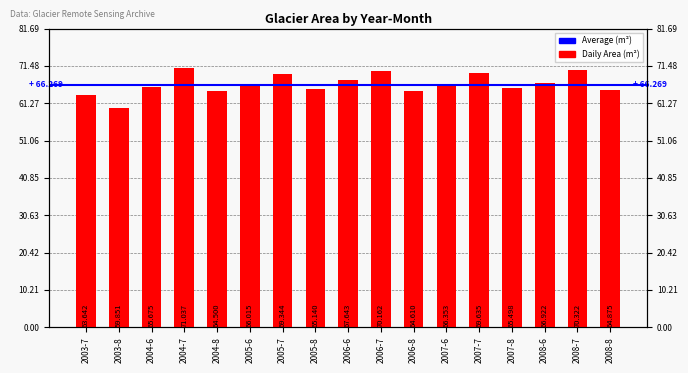

Between 2004-7 and 2003-8, which is larger?

2004-7